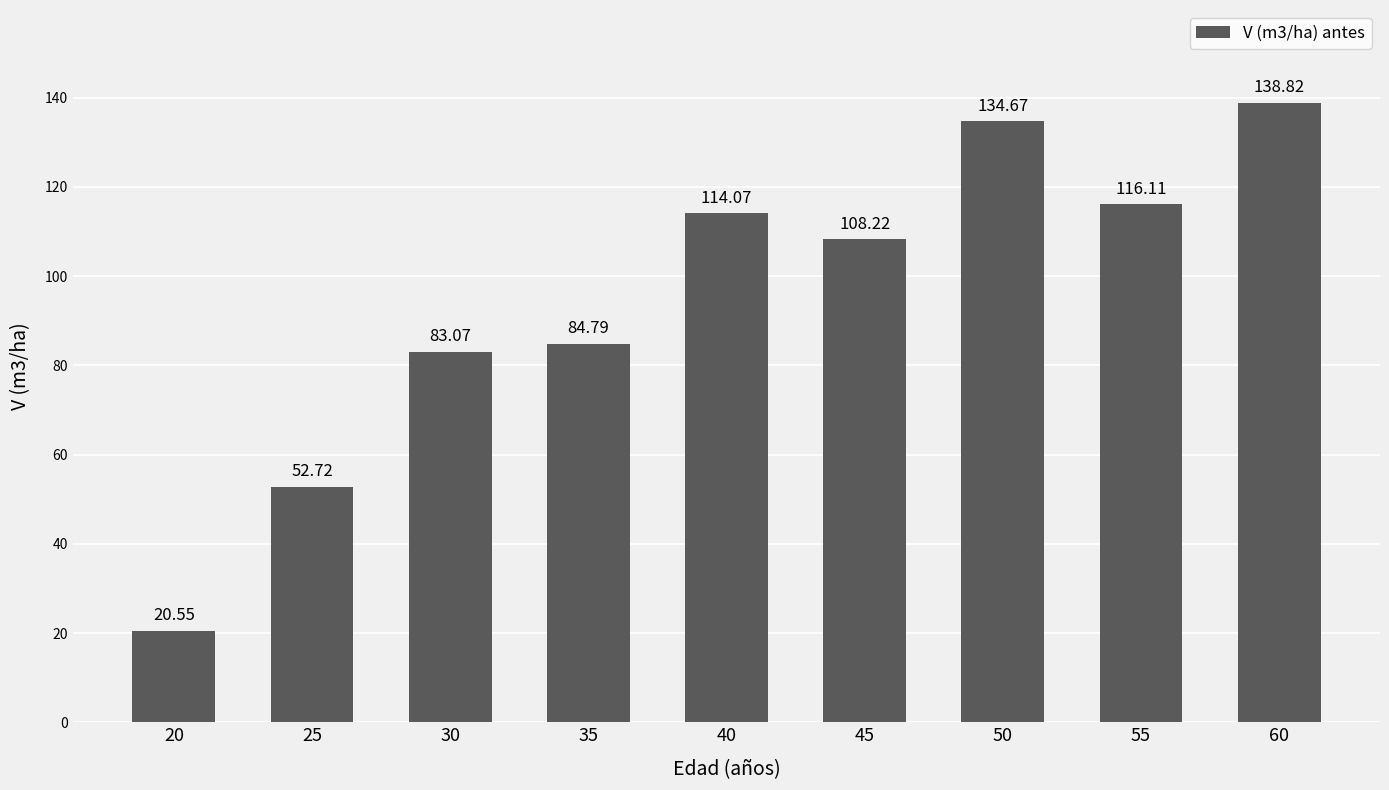

How many values exceed 108?

5